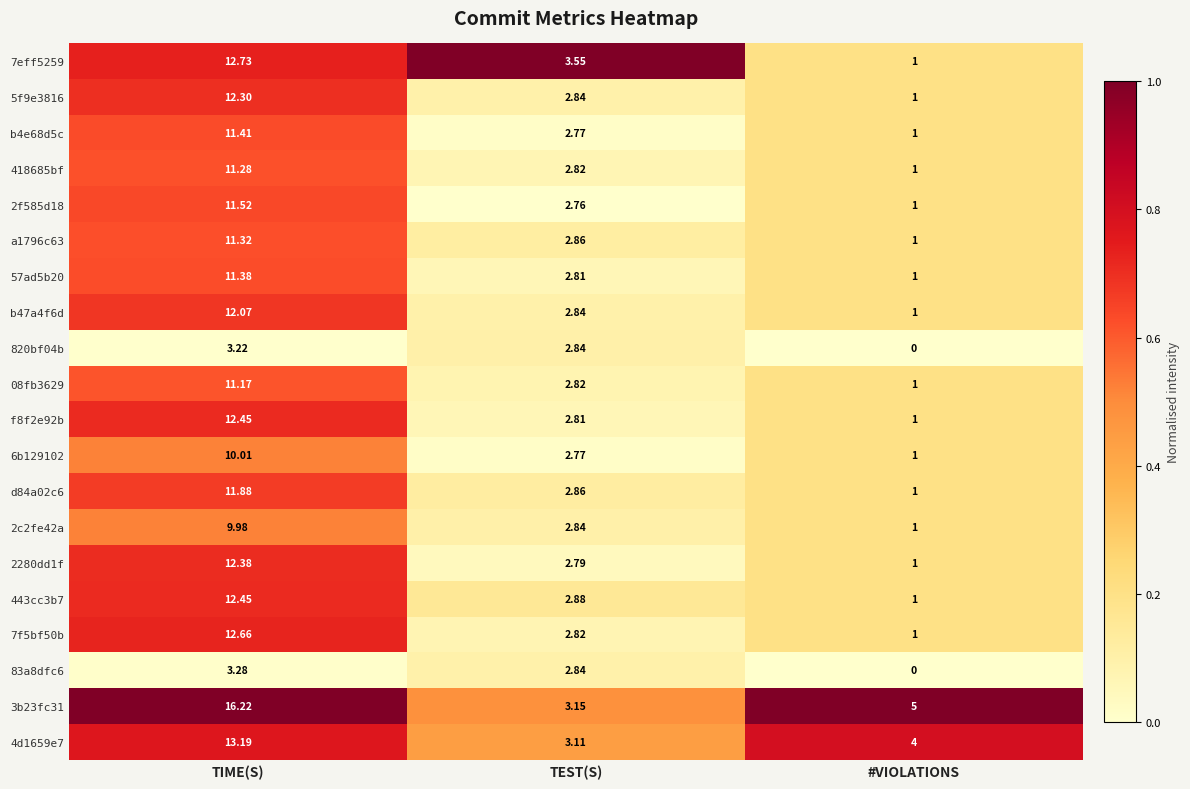

Count the number of data series in this chart.

20